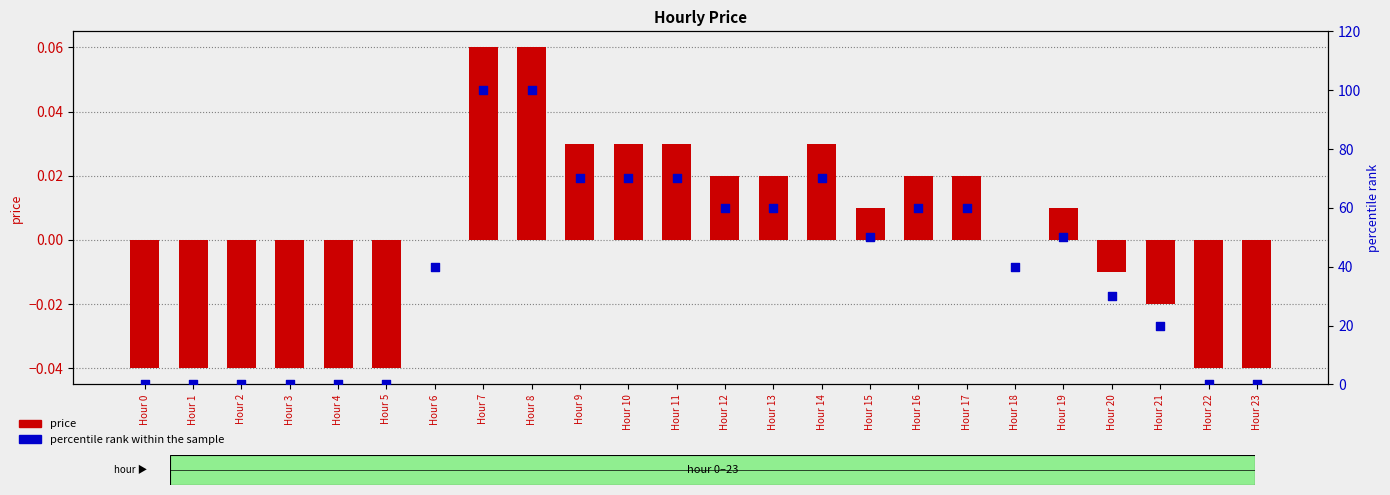

Which series contains the lowest Y value?

price